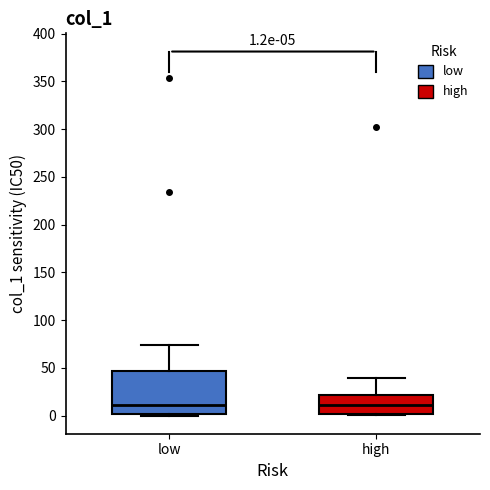

Which box is the tallest, from its lower edge to its upper edge?

low